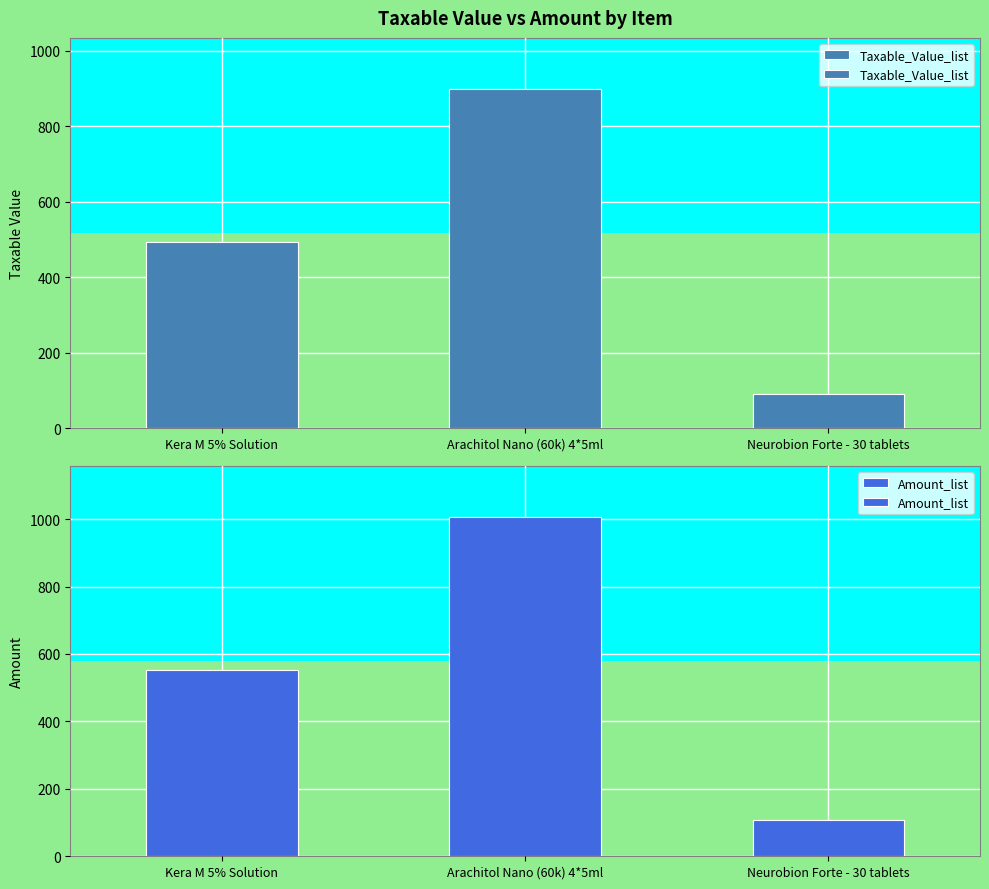

What is the approximate value of Amount_list at Kera M 5% Solution?

552.0